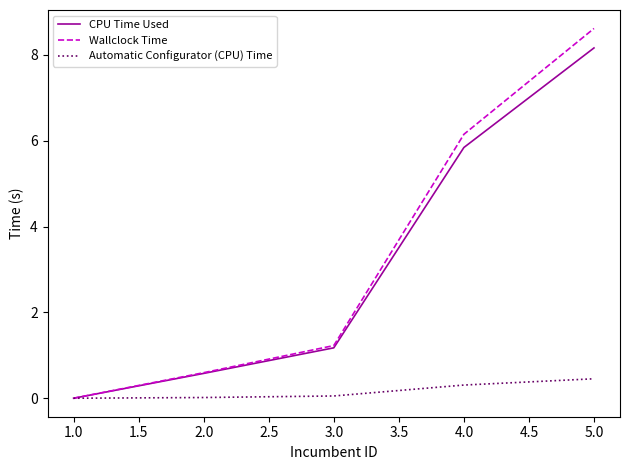

At how many categories does at least one series exceed 2?

2